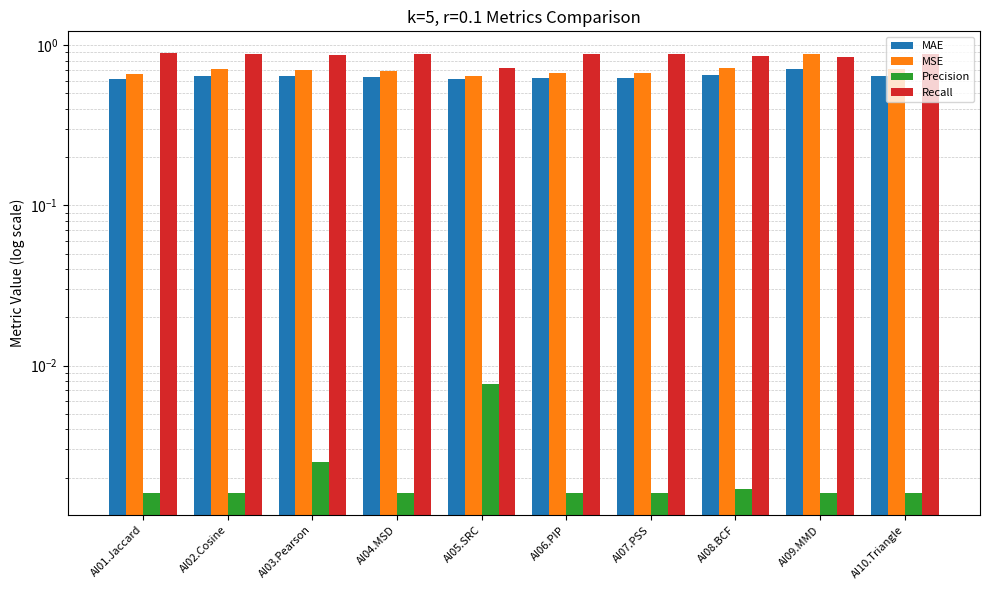

What is the average value of the MAE series?

0.6